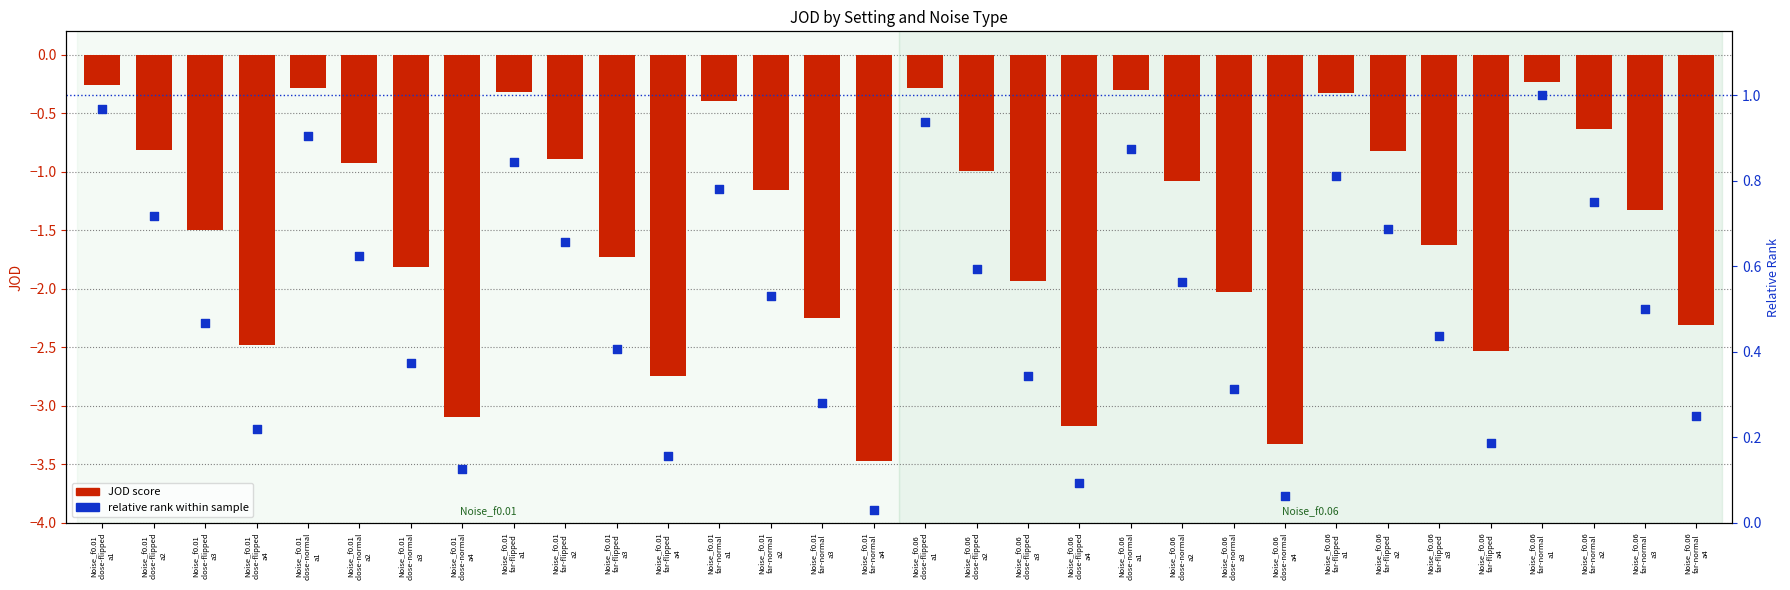

At how many categories does at least one series exceed 0?

32